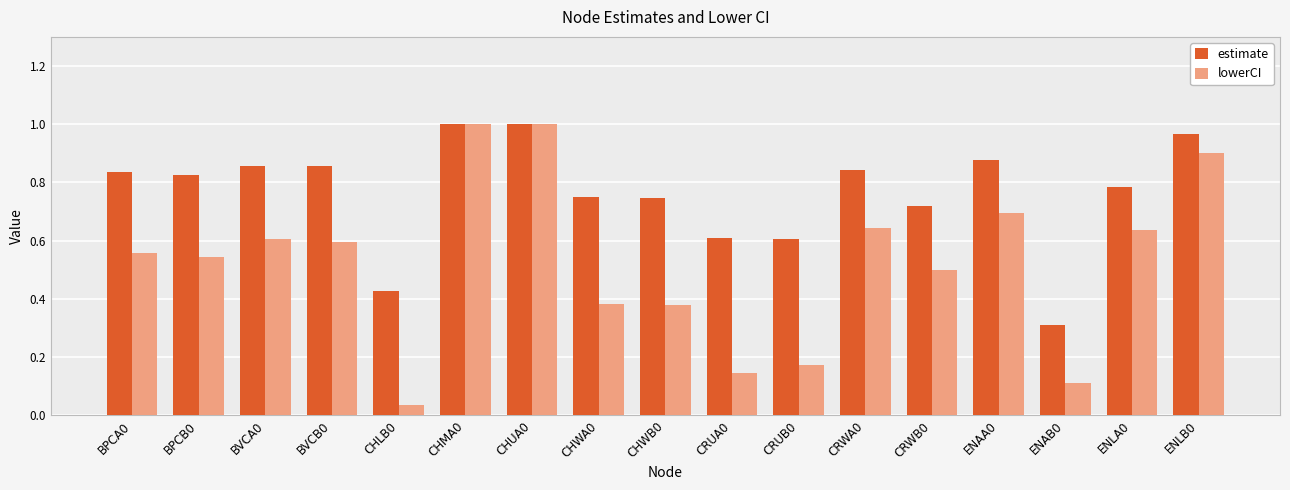

What are all the series names shown in the legend?

estimate, lowerCI